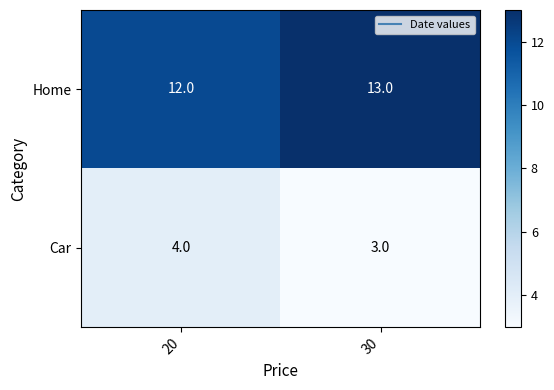

Count the number of categories in the chart.

2